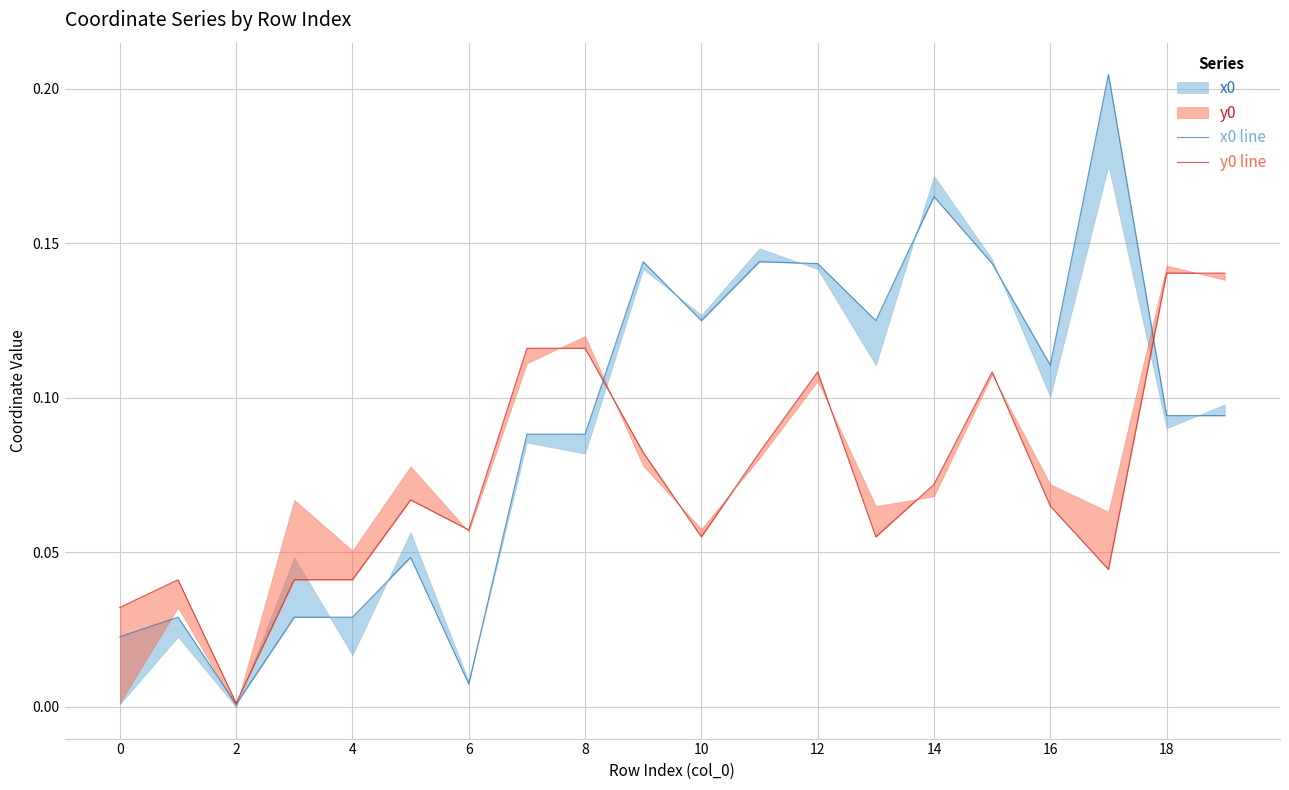

Rank the series by their average value, from lowest to highest.

y0 line, x0 line